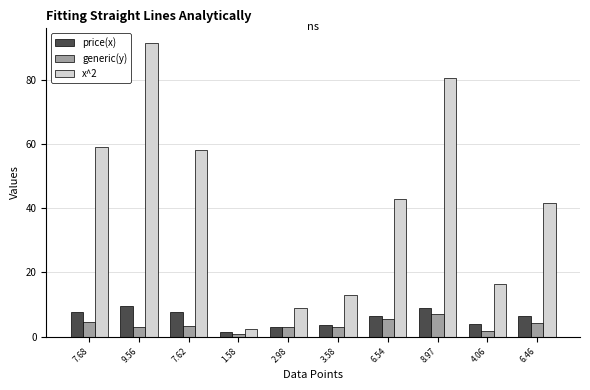

What is the value of the price(x) bar at the 8th from the left?

9.0